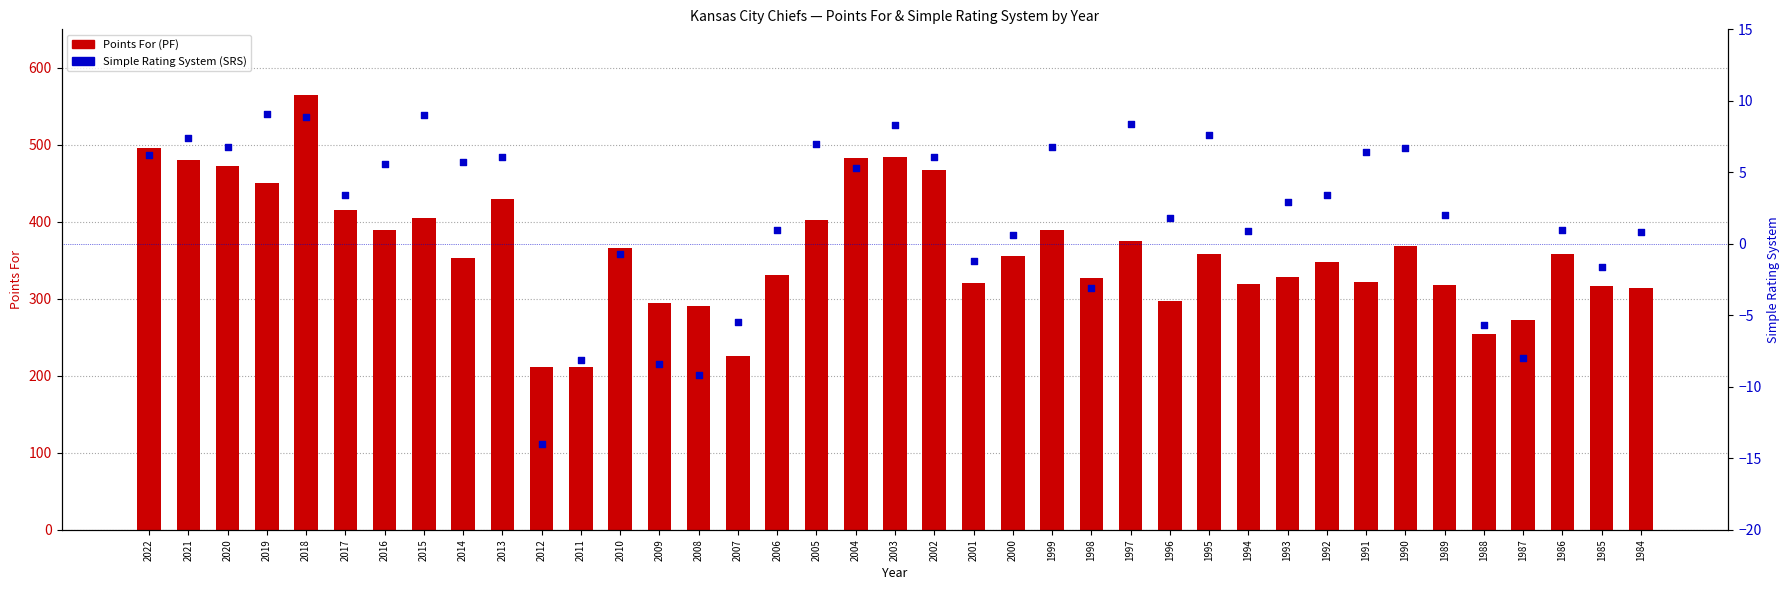

At how many categories does at least one series exceed 99?

39